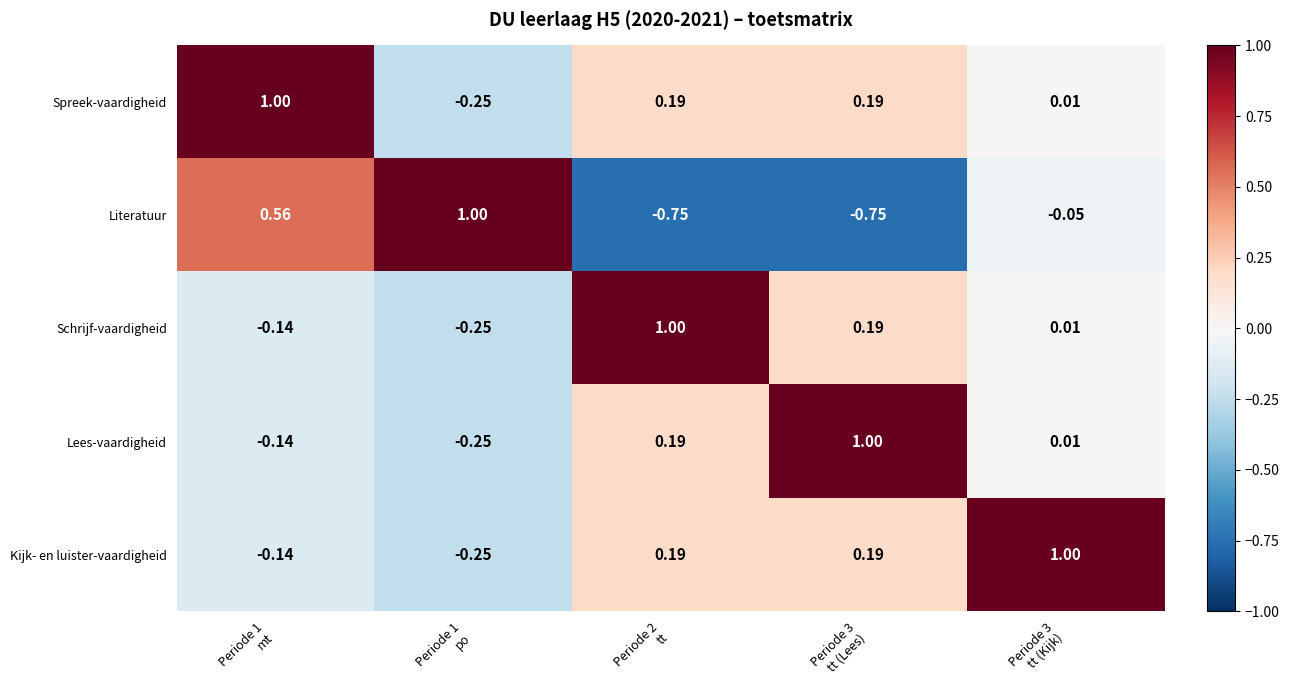

How many categories are shown in the chart?

5